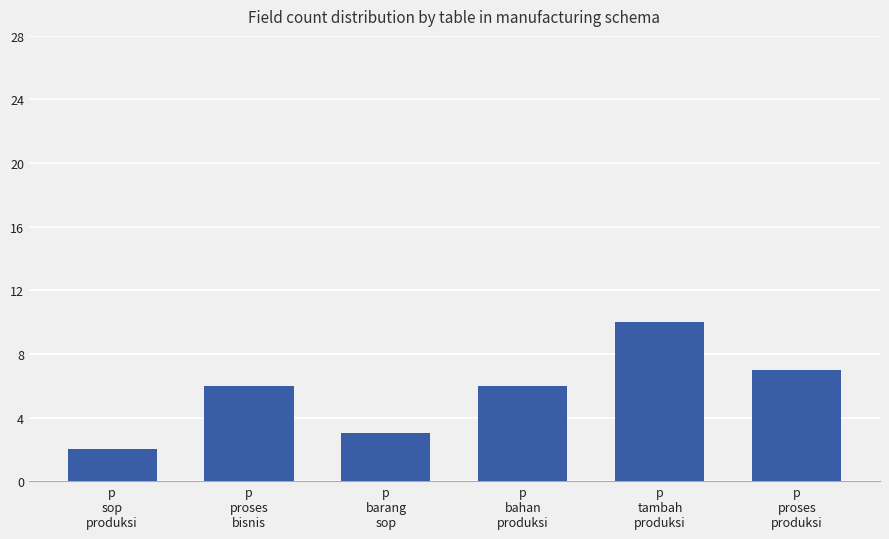

Reading left to right, what are all the values shown in this chart?

p
sop
produksi=2	p
proses
bisnis=6	p
barang
sop=3	p
bahan
produksi=6	p
tambah
produksi=10	p
proses
produksi=7